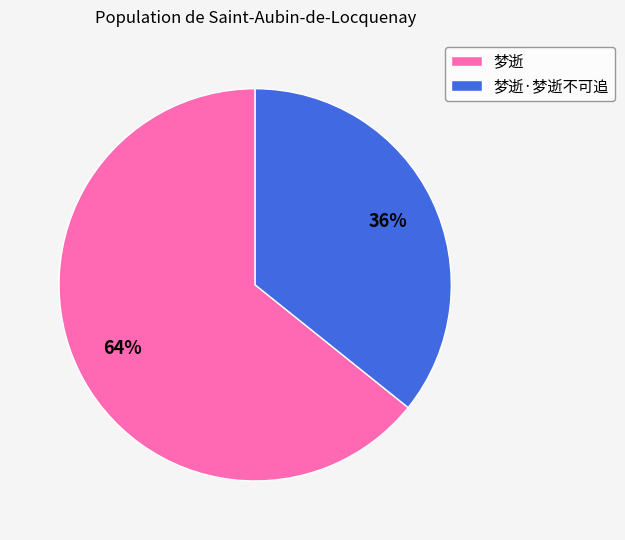

What is the smallest slice in the pie chart?

梦逝·梦逝不可追